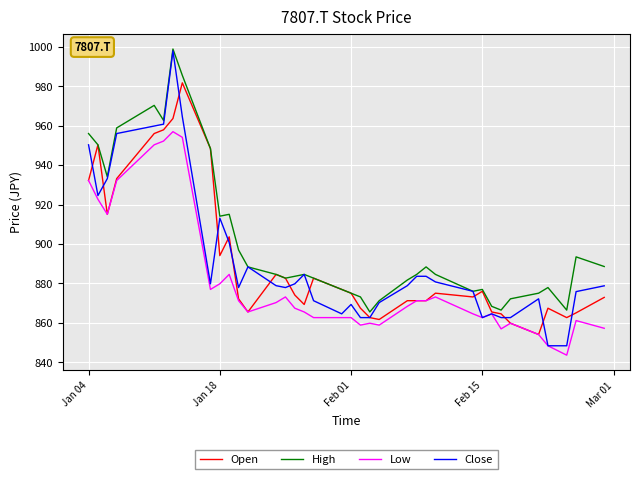

What is the lowest value of the Open series?

854.0